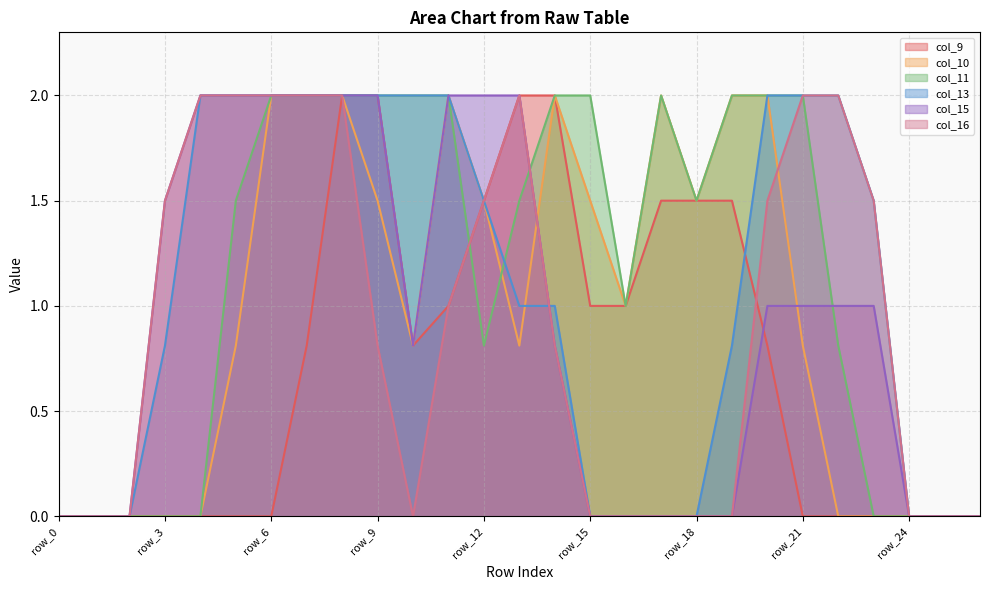

Where is col_11 nearest to the value 1?

row_16